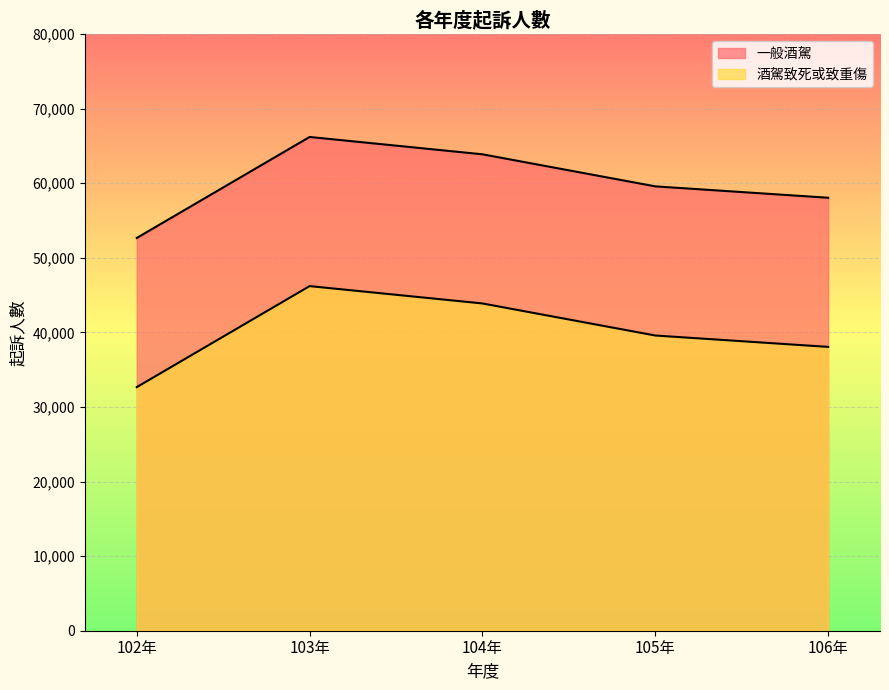

Reading left to right, what are all the values shown in this chart?

一般酒駕: 52666	66211	63886	59587	58061
酒駕致死或致重傷: 32666	46211	43886	39587	38061